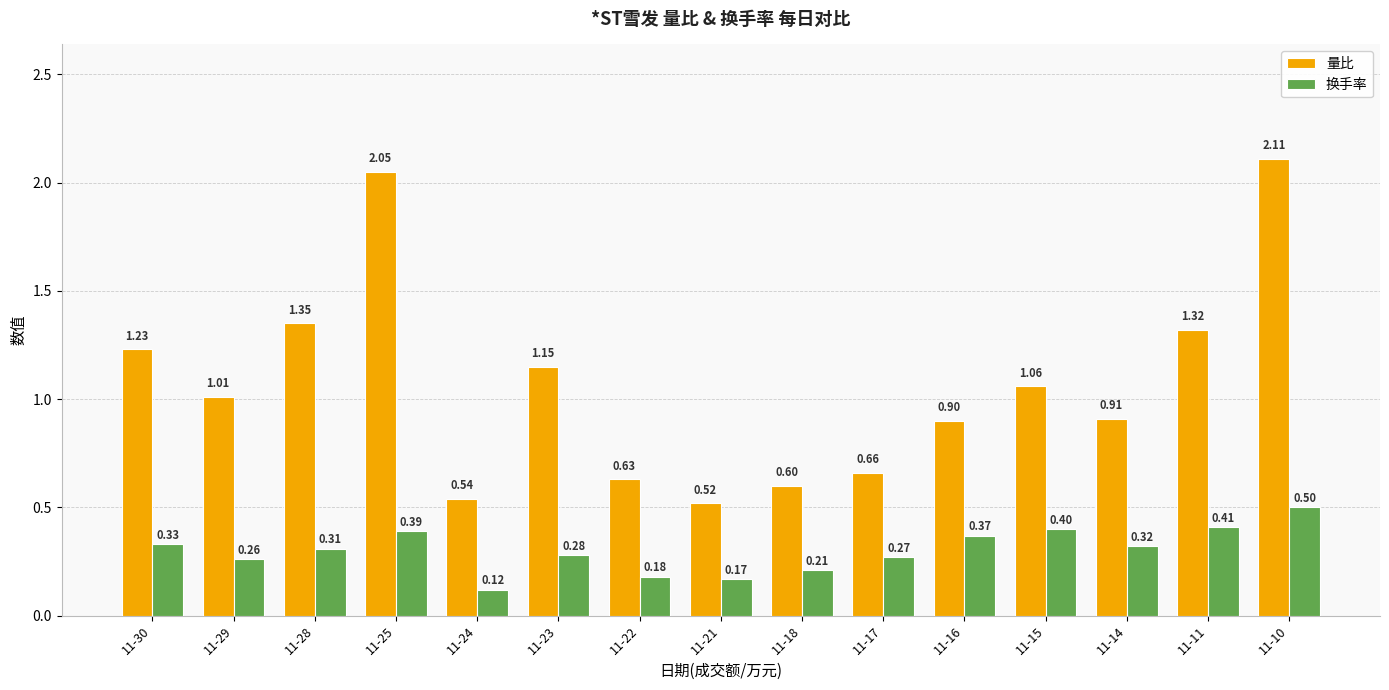

What is the minimum value for 量比?

0.5